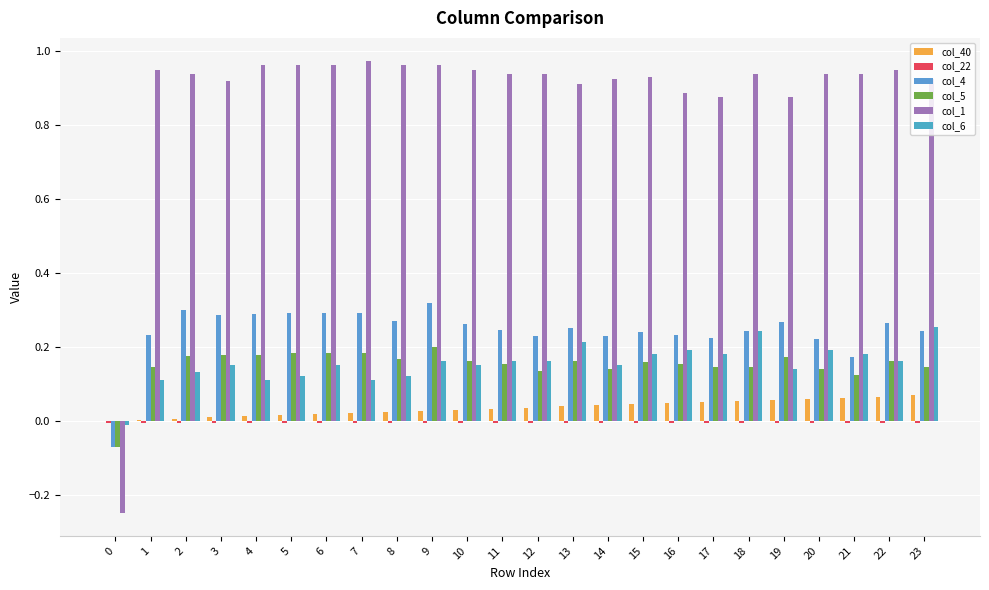

How many distinct data groups are displayed?

6